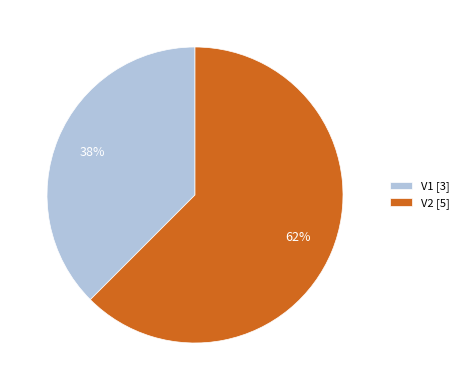

Does V1 represent more than half of the total?

No